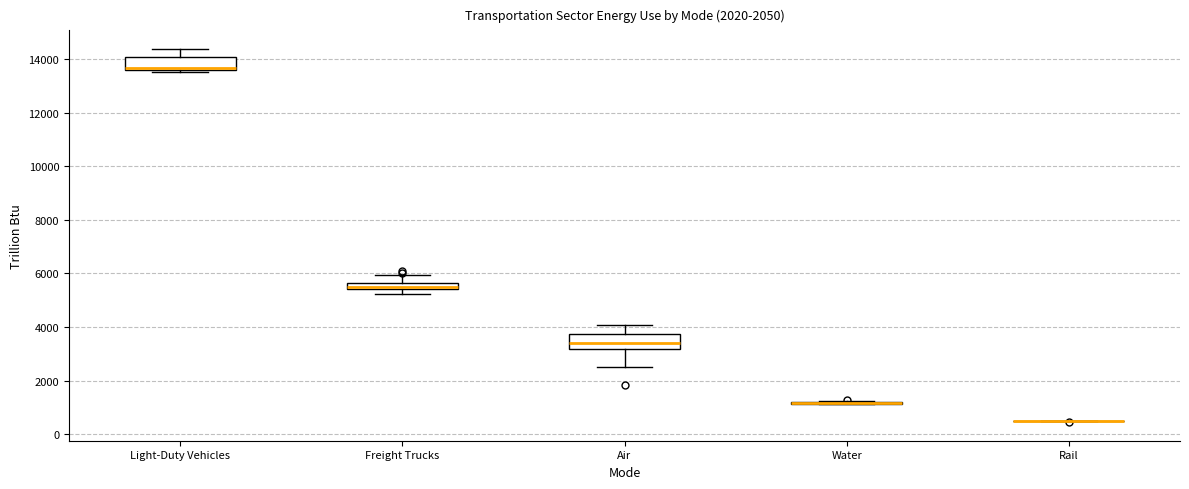

Where is the lower edge of the box for Light-Duty Vehicles on the y-axis? The values are not printed on the chart, so give them approximately, as read against the axis.

13600